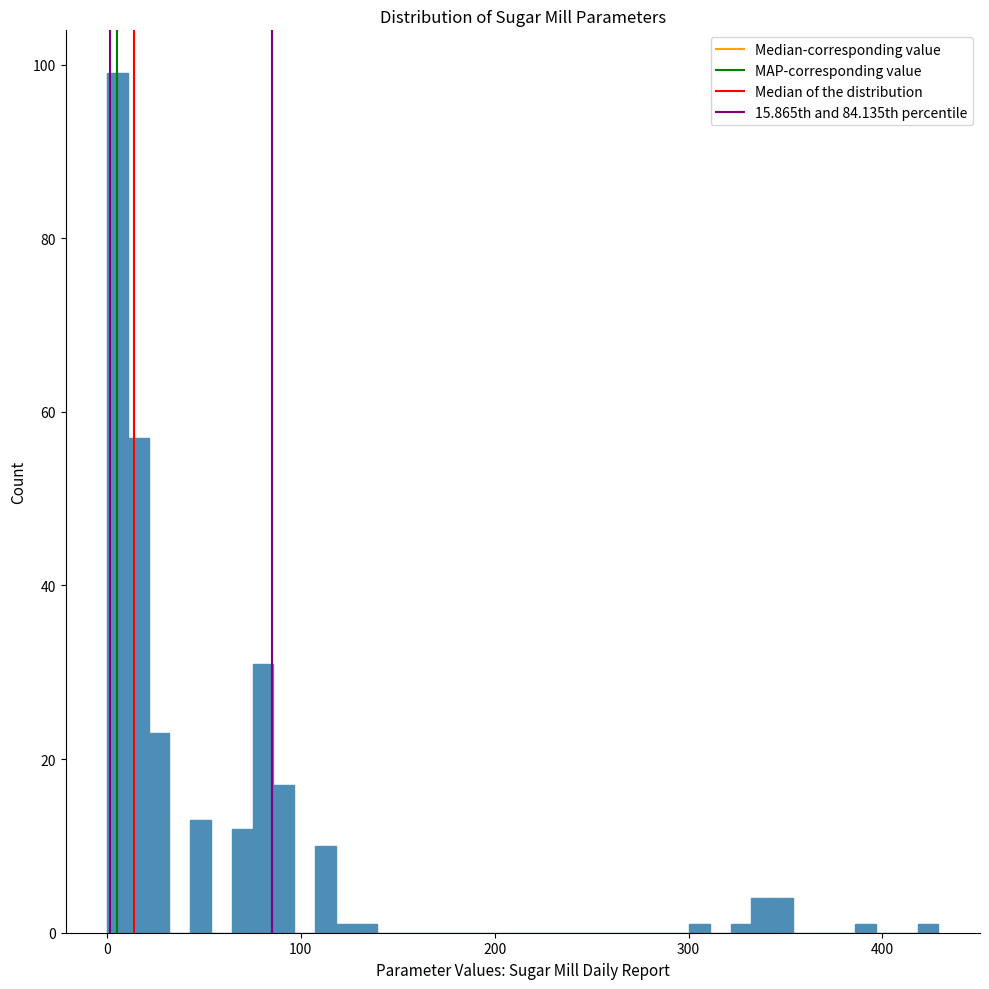

Read against the x-axis, roughly where is the centre of the tallest bar?

10